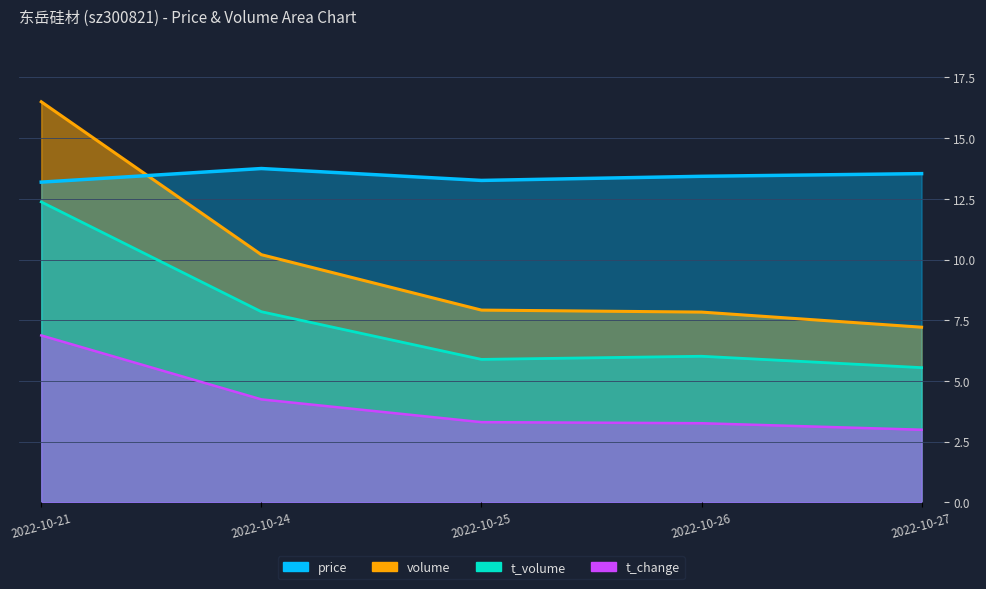

Count the number of categories in the chart.

5